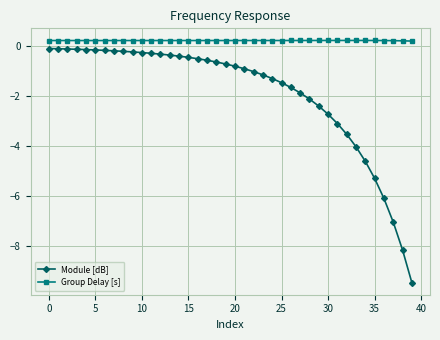

Rank the series by their average value, from lowest to highest.

Module [dB], Group Delay [s]